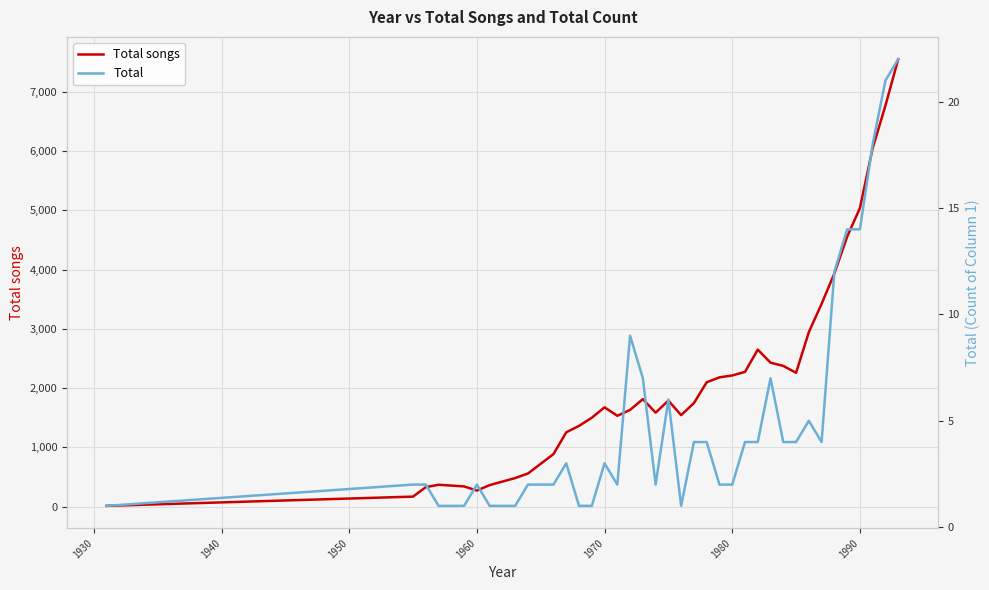

Is the value of Total at 30 greater than the value of Total songs at 34?

No